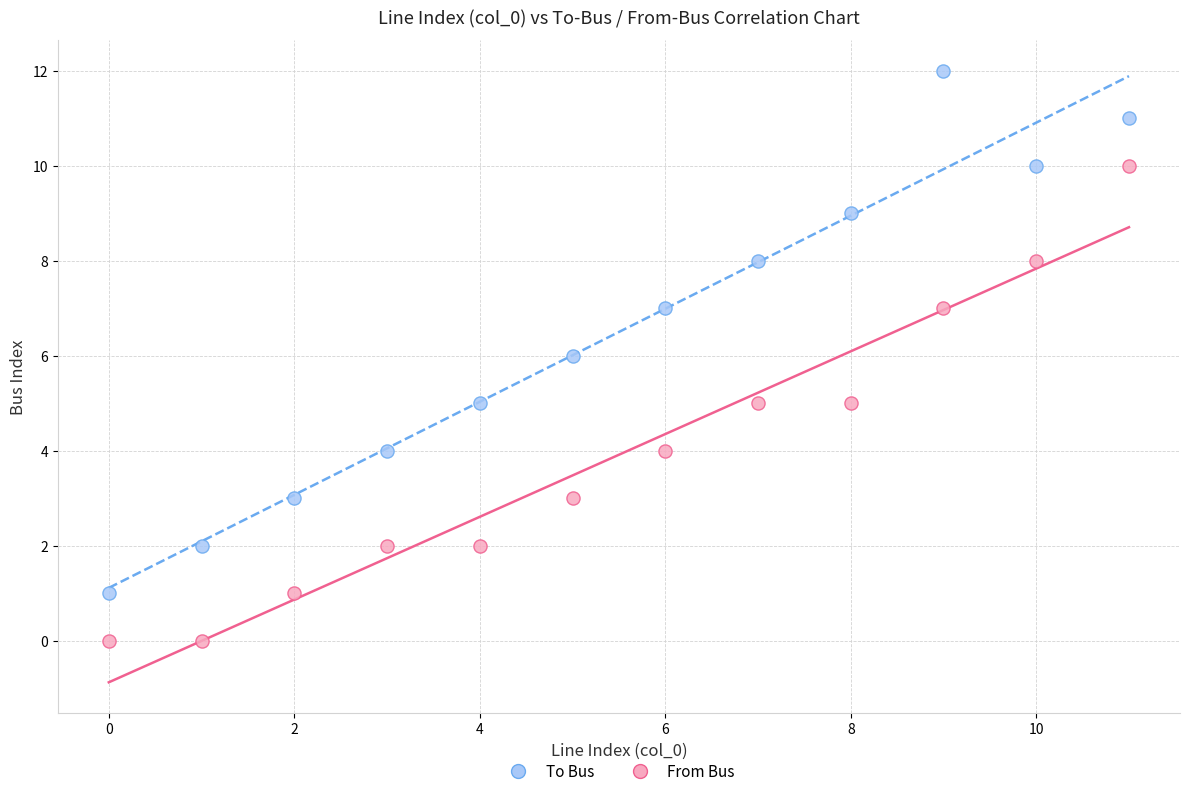

Which series contains the lowest Y value?

From Bus